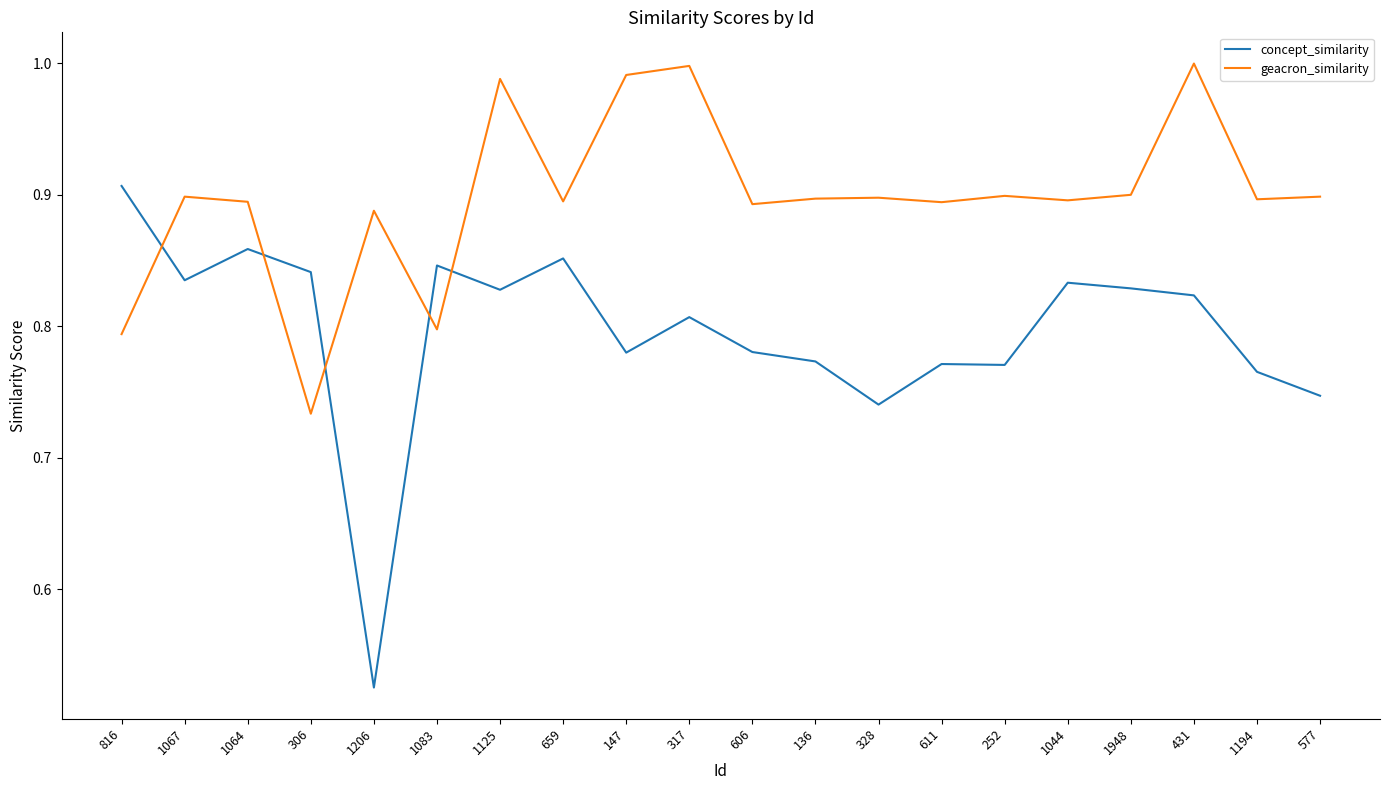

Count the concept_similarity values in the range 0 to 1.

20